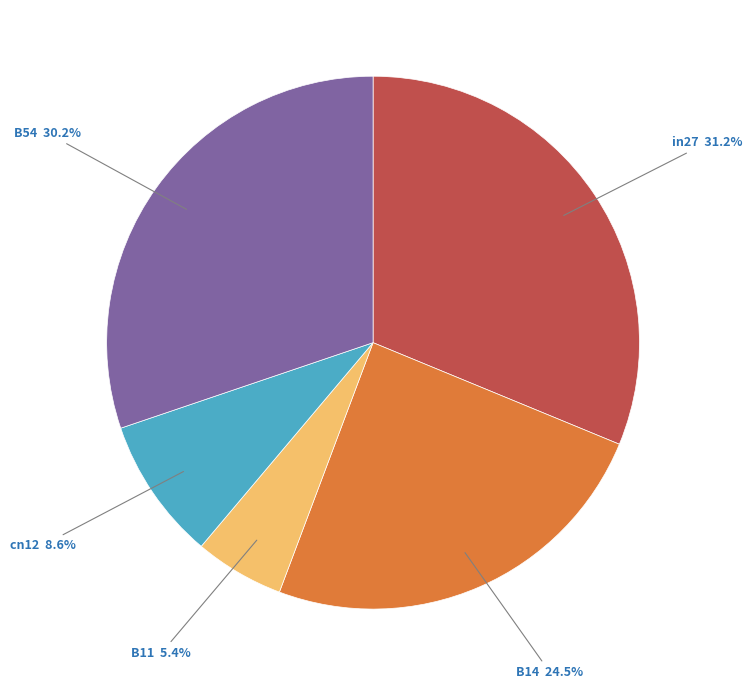

Does B11 represent more than half of the total?

No